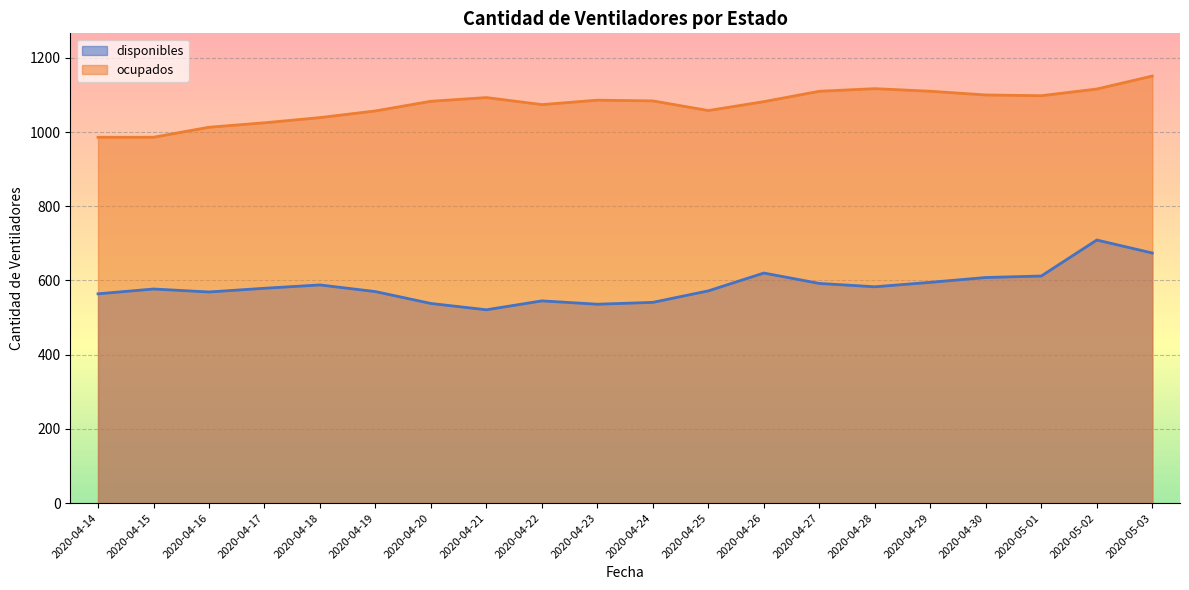

At which category is the sum across all series the highest?

2020-05-02